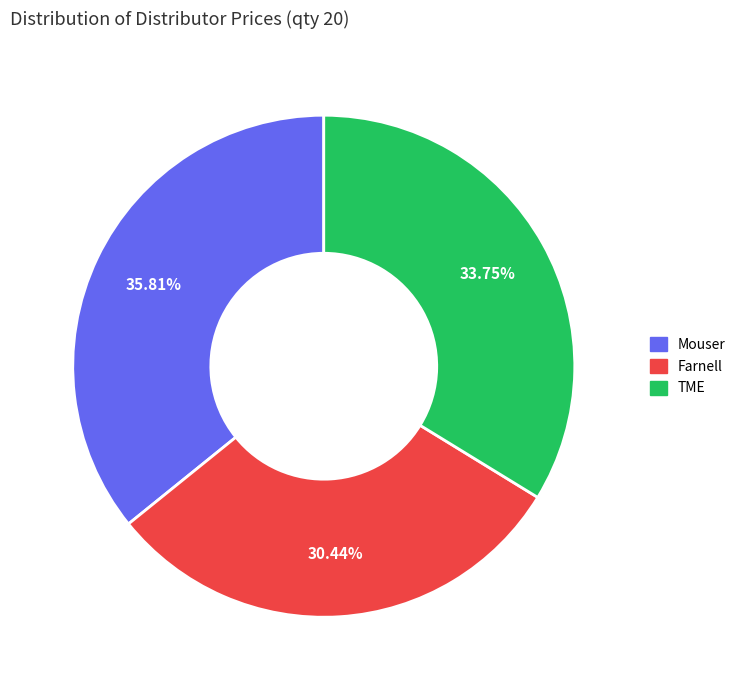

What percentage do Farnell and TME together represent?

64.2%